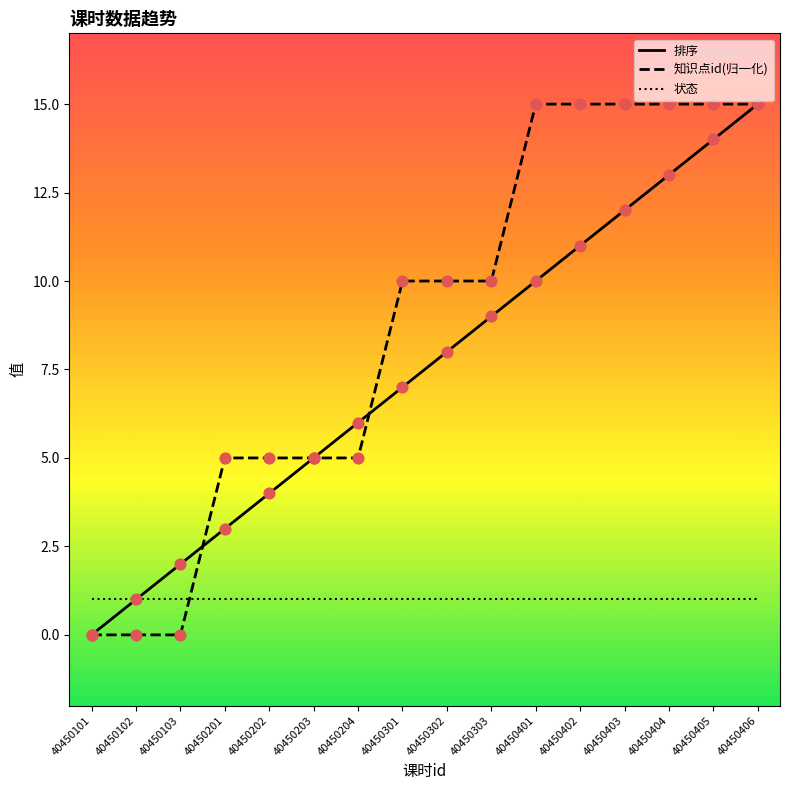

Is the value of 排序 at 40450405 greater than the value of 状态 at 40450204?

Yes